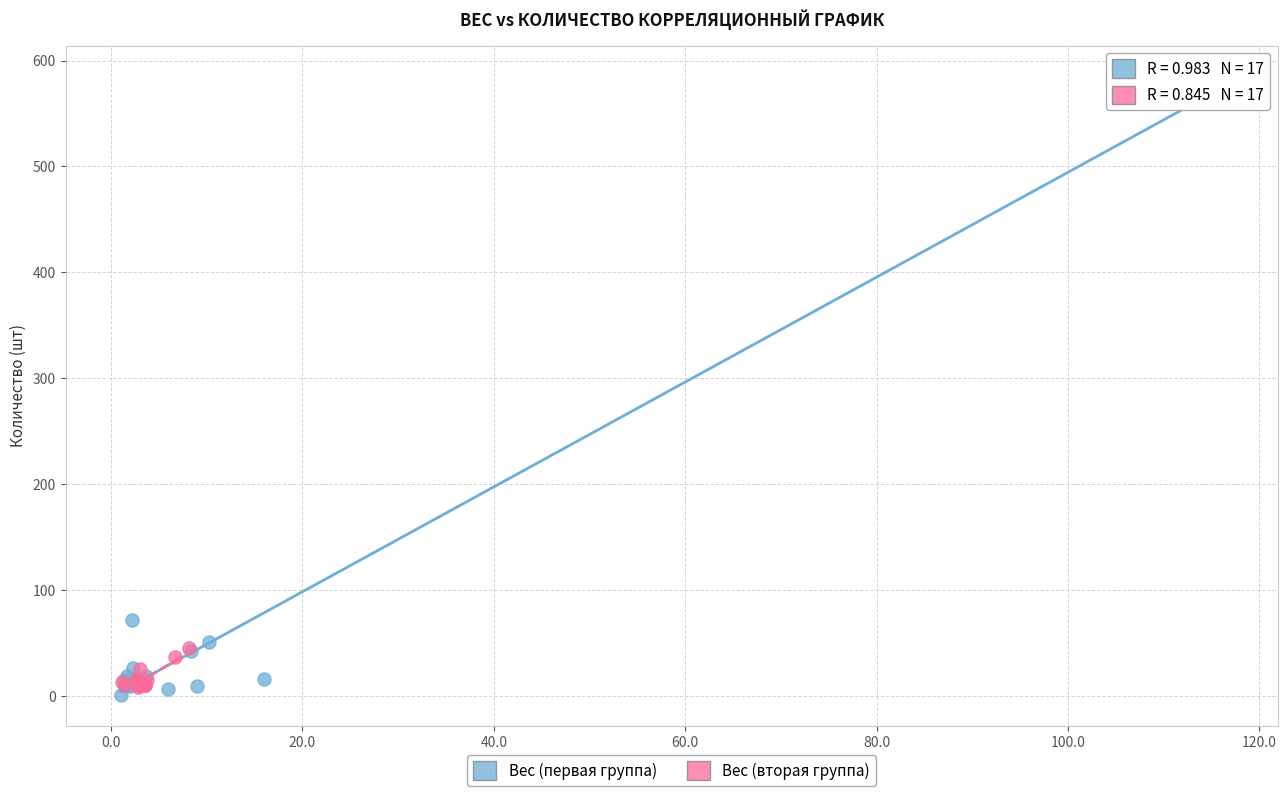

Which series has the largest Y range (max minus min)?

Вес (первая группа)